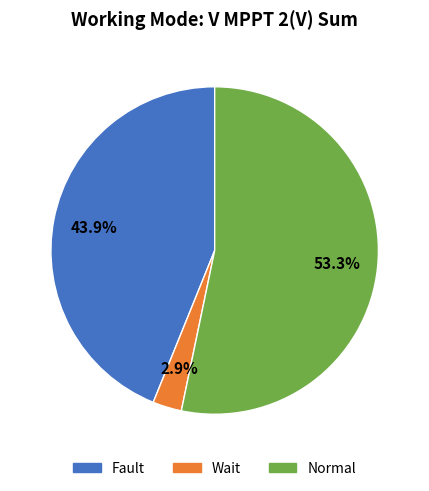

How many slices are in this pie chart?

3